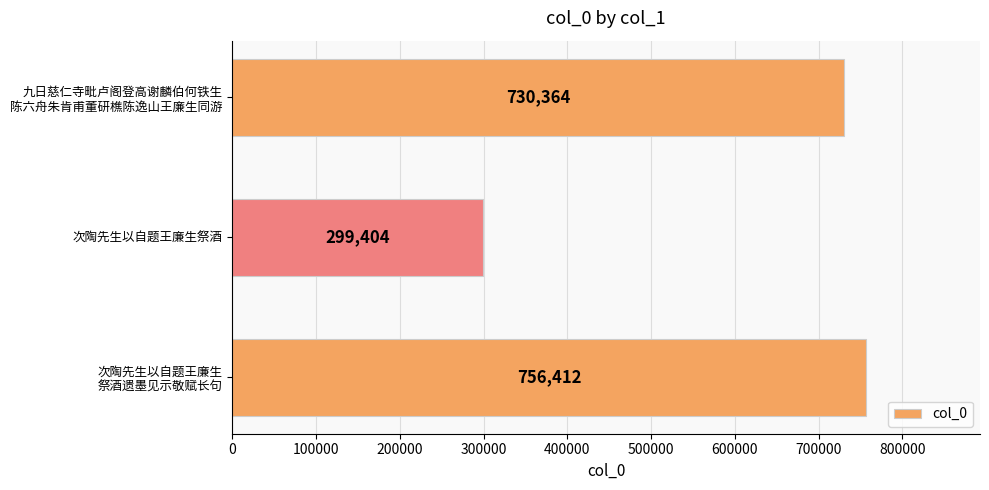

Reading top to bottom, list all the values displayed in this chart.

730364	299404	756412